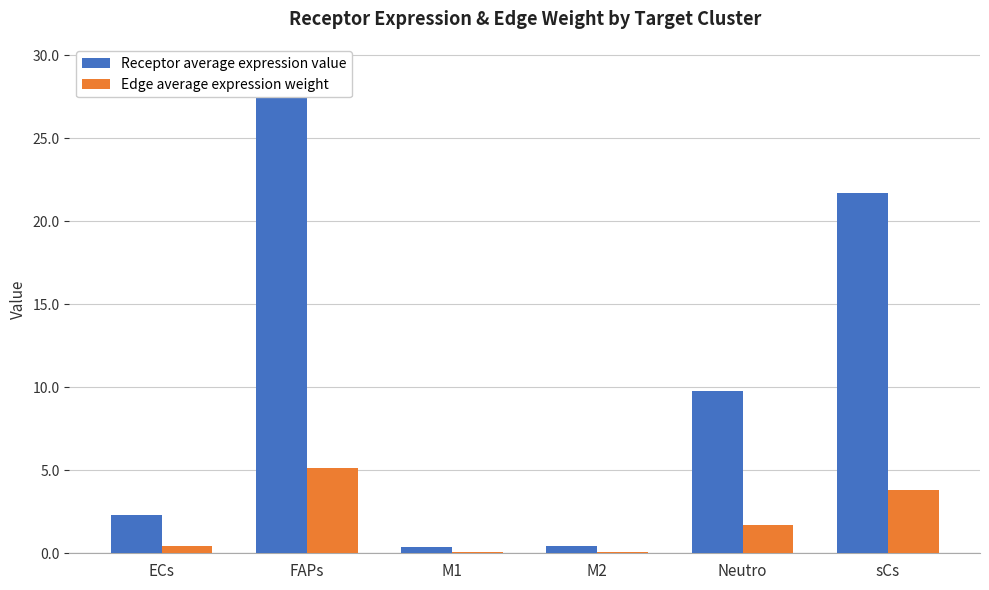

Which series has the widest spread of values?

Receptor average expression value